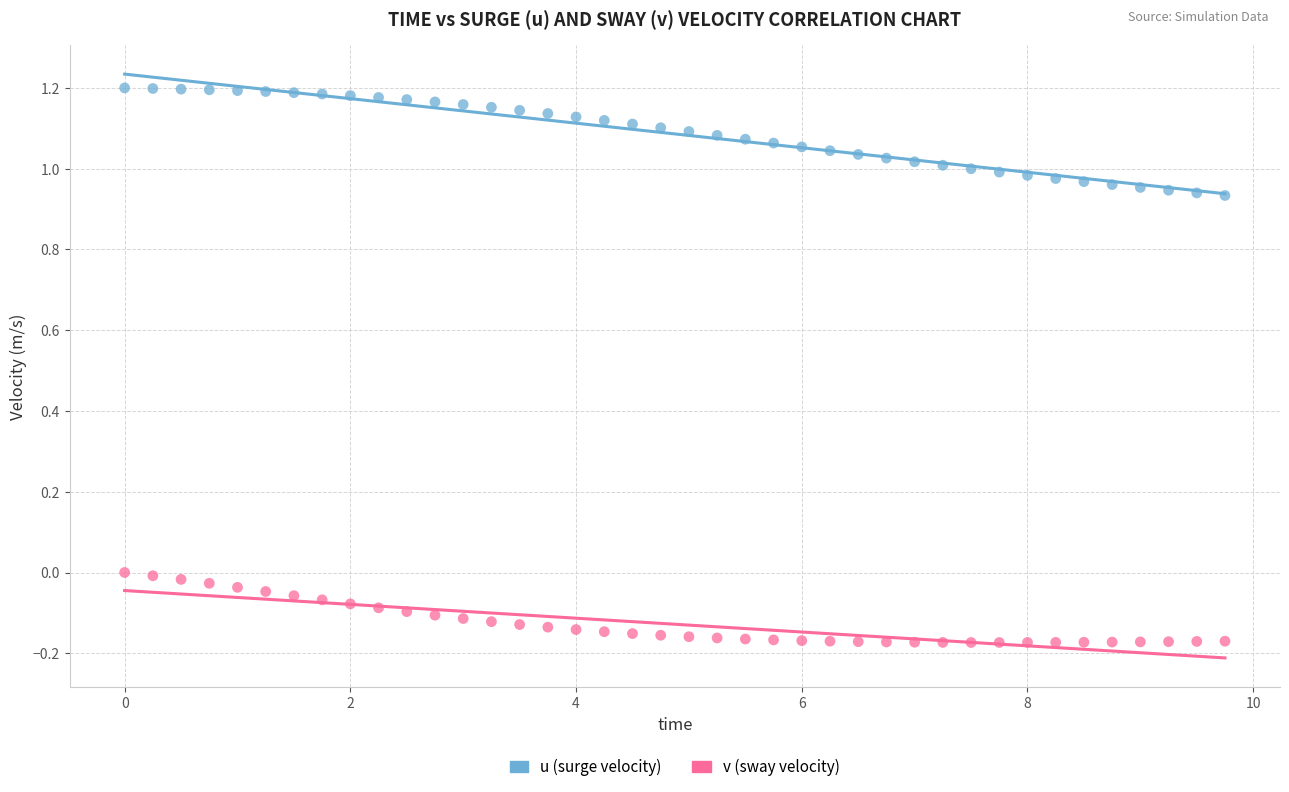

What are all the series names shown in the legend?

u (surge velocity), v (sway velocity)